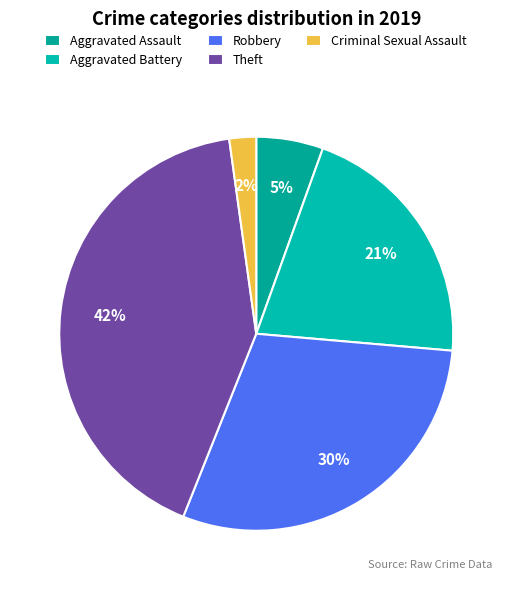

True or false: Criminal Sexual Assault accounts for 2% of the total.

True